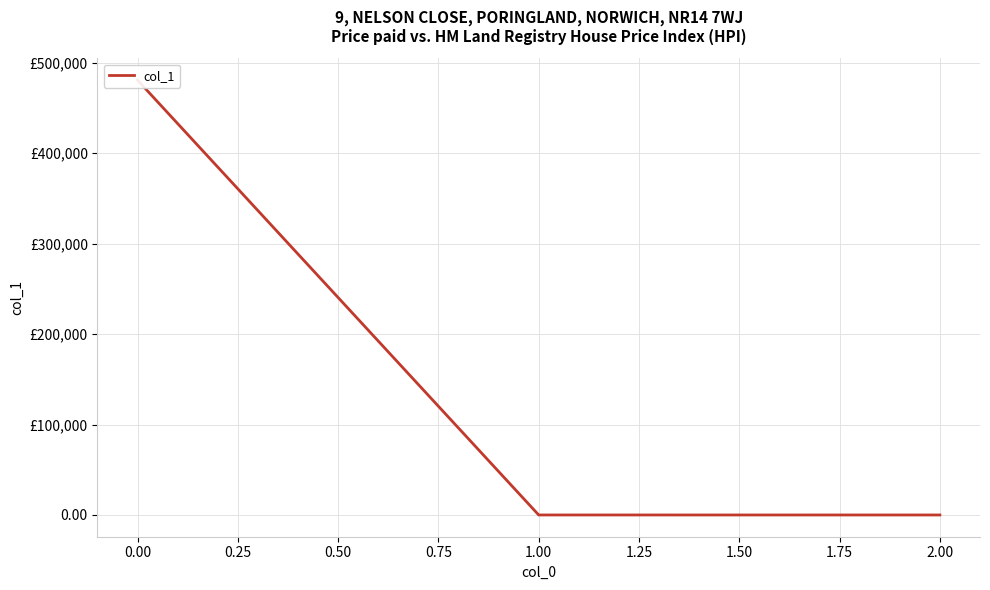

What is the label of the 3rd point from the right?

−0.25